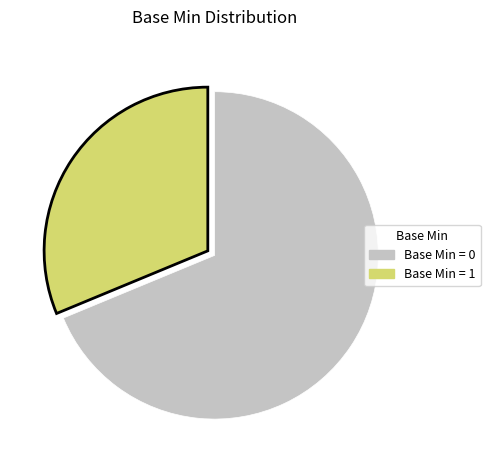

Does any single category account for the majority?

Yes